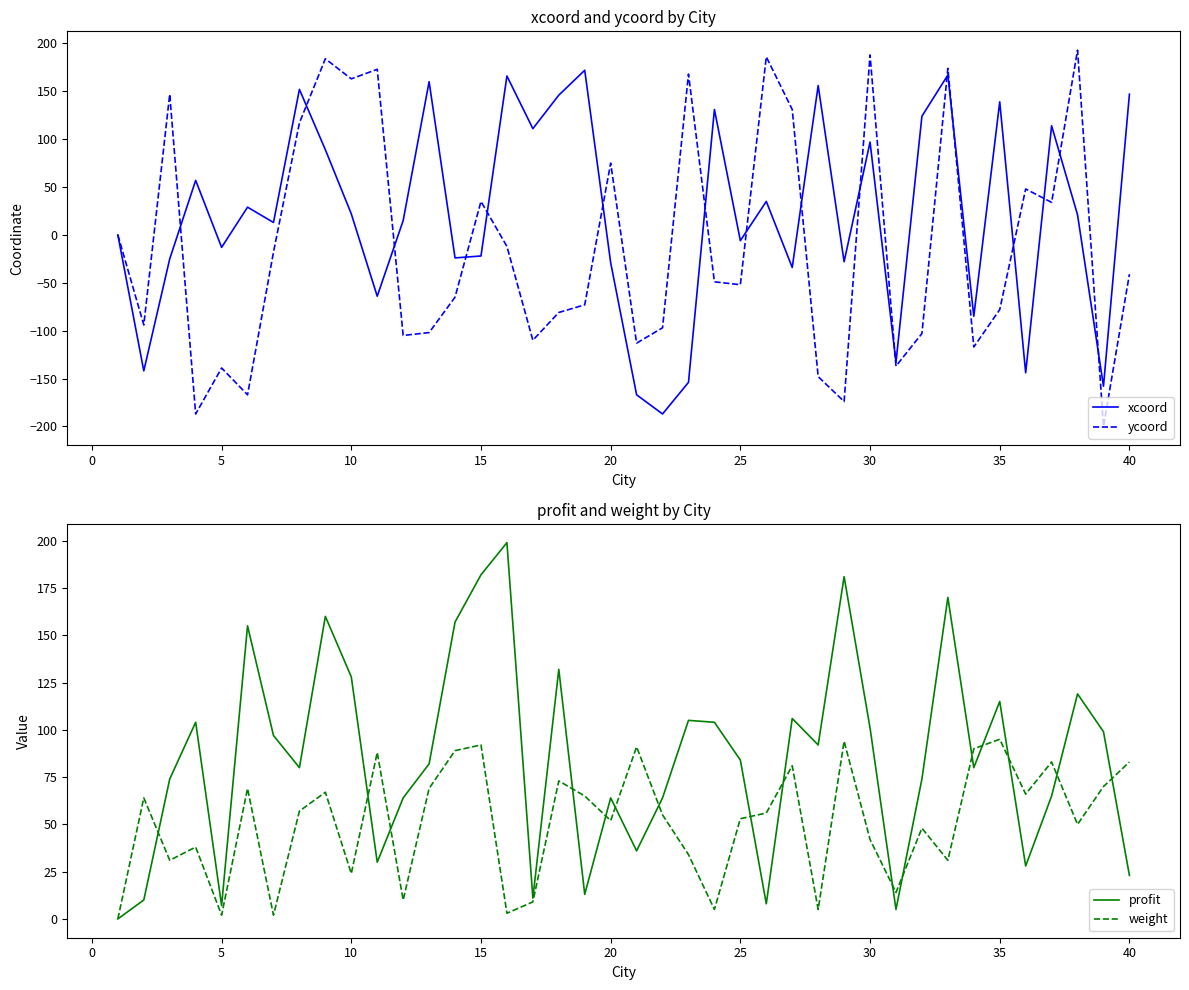

What are all the series names shown in the legend?

xcoord, ycoord, profit, weight